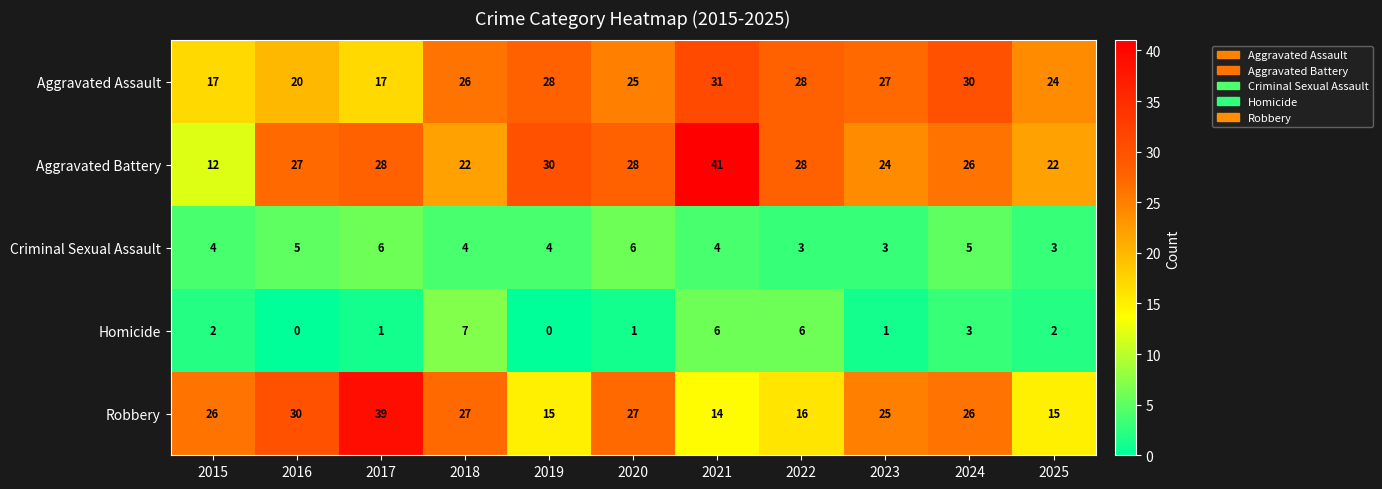

Which series changed the most between 2019 and 2024?

Robbery